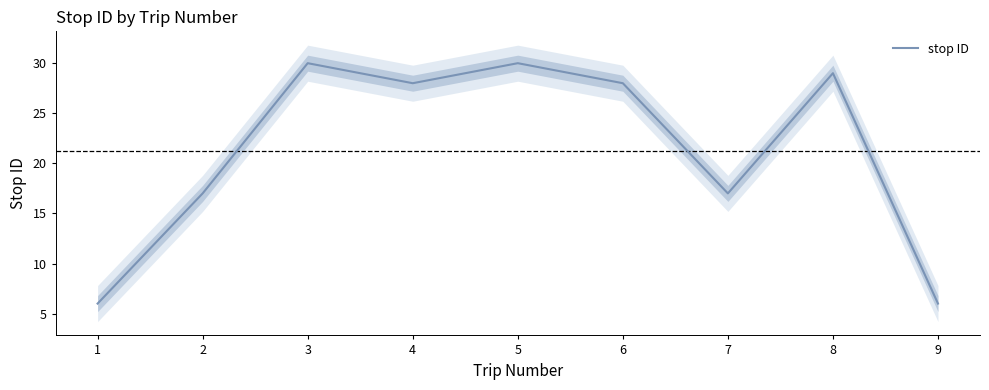

Where is the data nearest to the value 18?

2